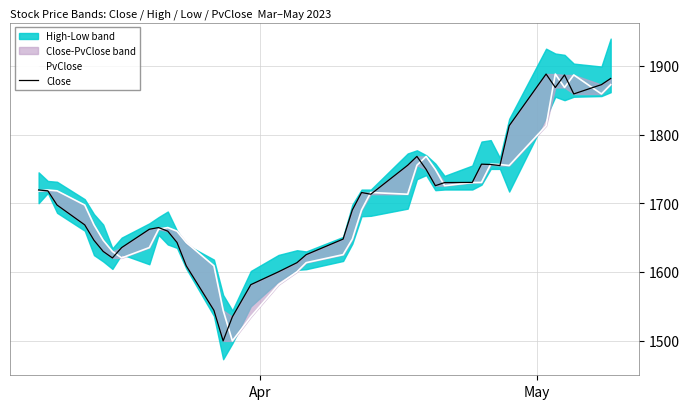

How many interior local valleys does the Close series have?

7